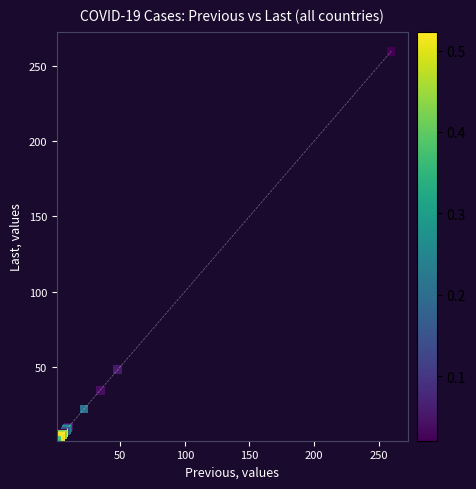

What Y value in the scatter plot is closest to 130?

48.1